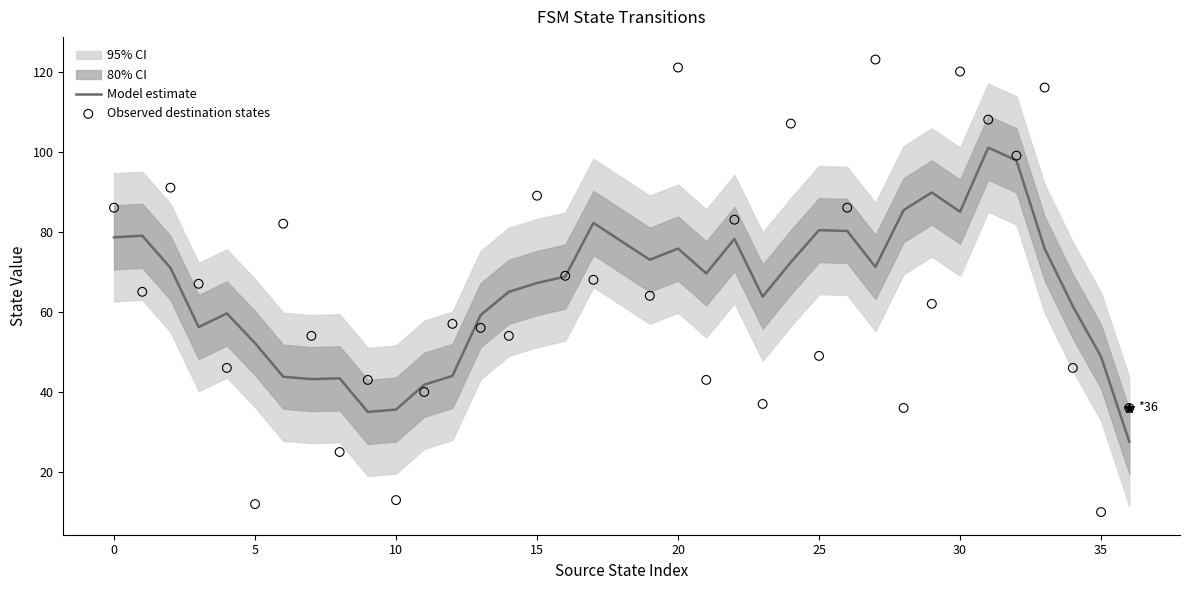

What is the total value across all series at 20?

64.2